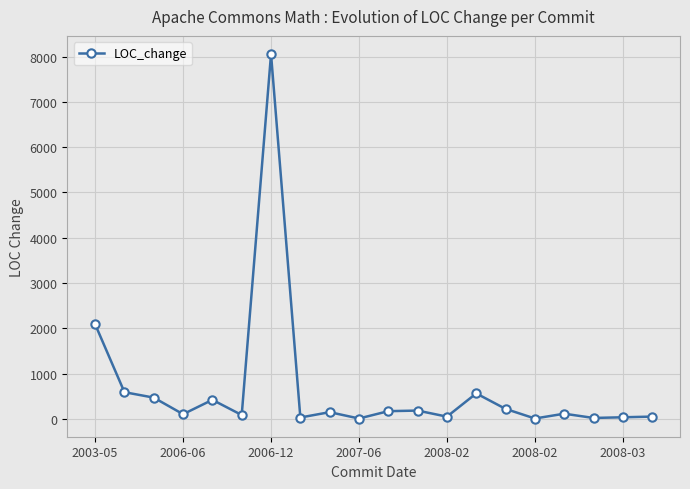

True or false: there are more than 1 points higher than both neighbors.

True